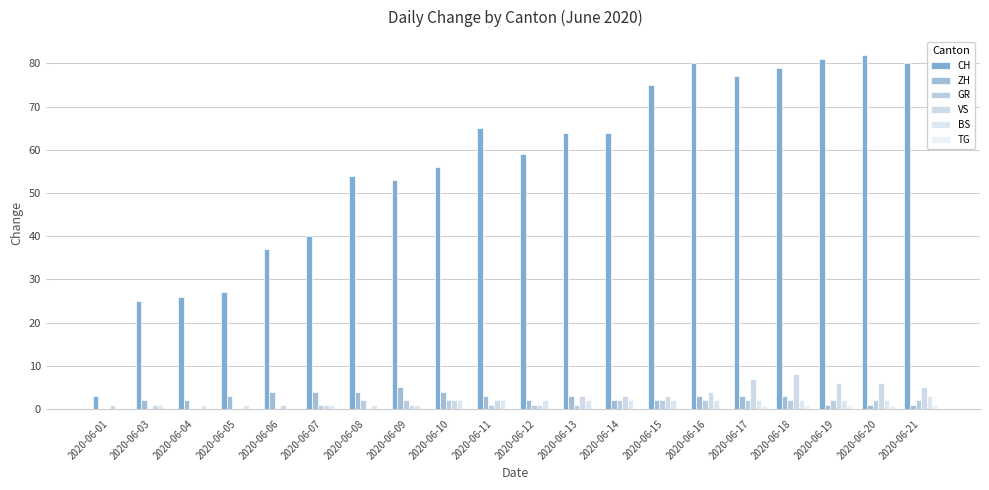

Reading left to right, transcribe all the data shown in this chart.

CH: 3	25	26	27	37	40	54	53	56	65	59	64	64	75	80	77	79	81	82	80
ZH: 0	2	2	3	4	4	4	5	4	3	2	3	2	2	3	3	3	1	1	1
GR: 0	0	0	0	0	1	2	2	2	1	1	1	2	2	2	2	2	2	2	2
VS: 1	1	0	0	1	1	0	1	2	2	1	3	3	3	4	7	8	6	6	5
BS: 0	1	1	1	0	1	1	1	2	2	2	2	2	2	2	2	2	2	2	3
TG: 0	0	0	0	0	0	0	0	0	0	0	0	0	0	0	1	1	1	1	1